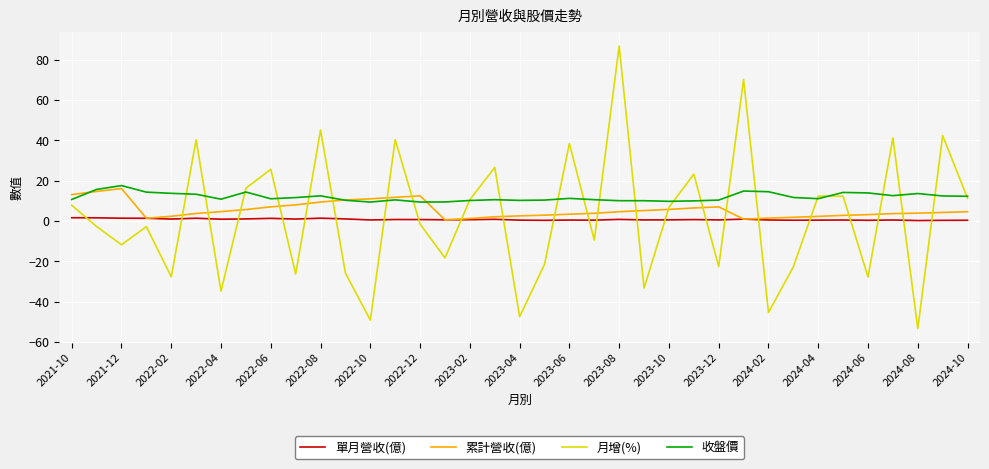

How many values in the 月增(%) series are below -1?

19